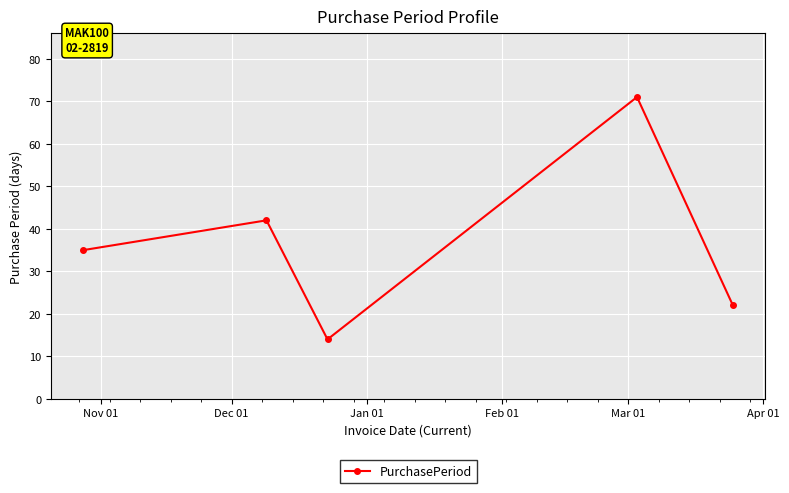

Is this an area chart (filled region under the line)?

No